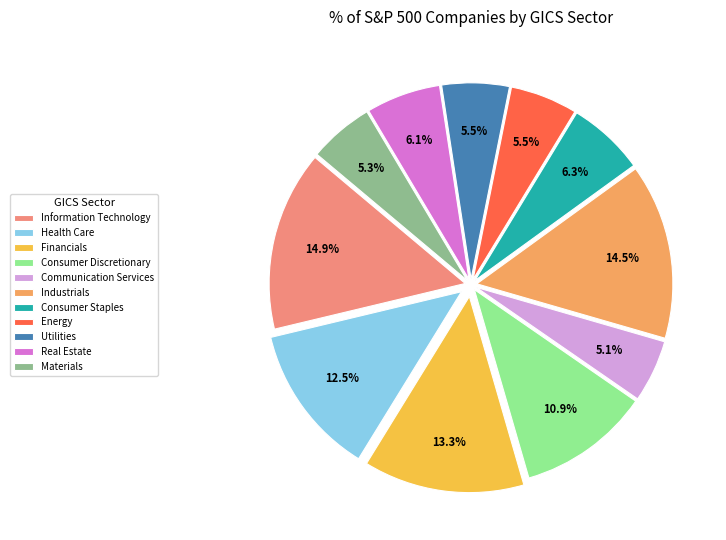

What percentage is the Consumer Discretionary slice, to the nearest percent?

11%